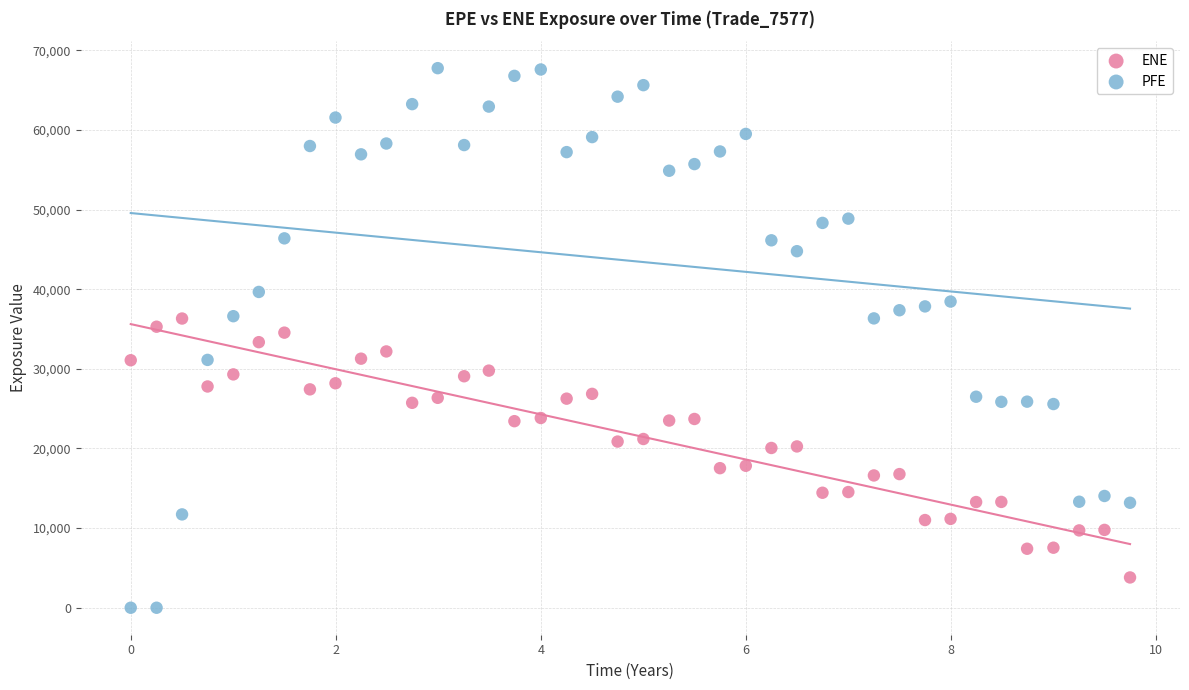

Across all data points, what is the range of X values (max minus min)?

9.7